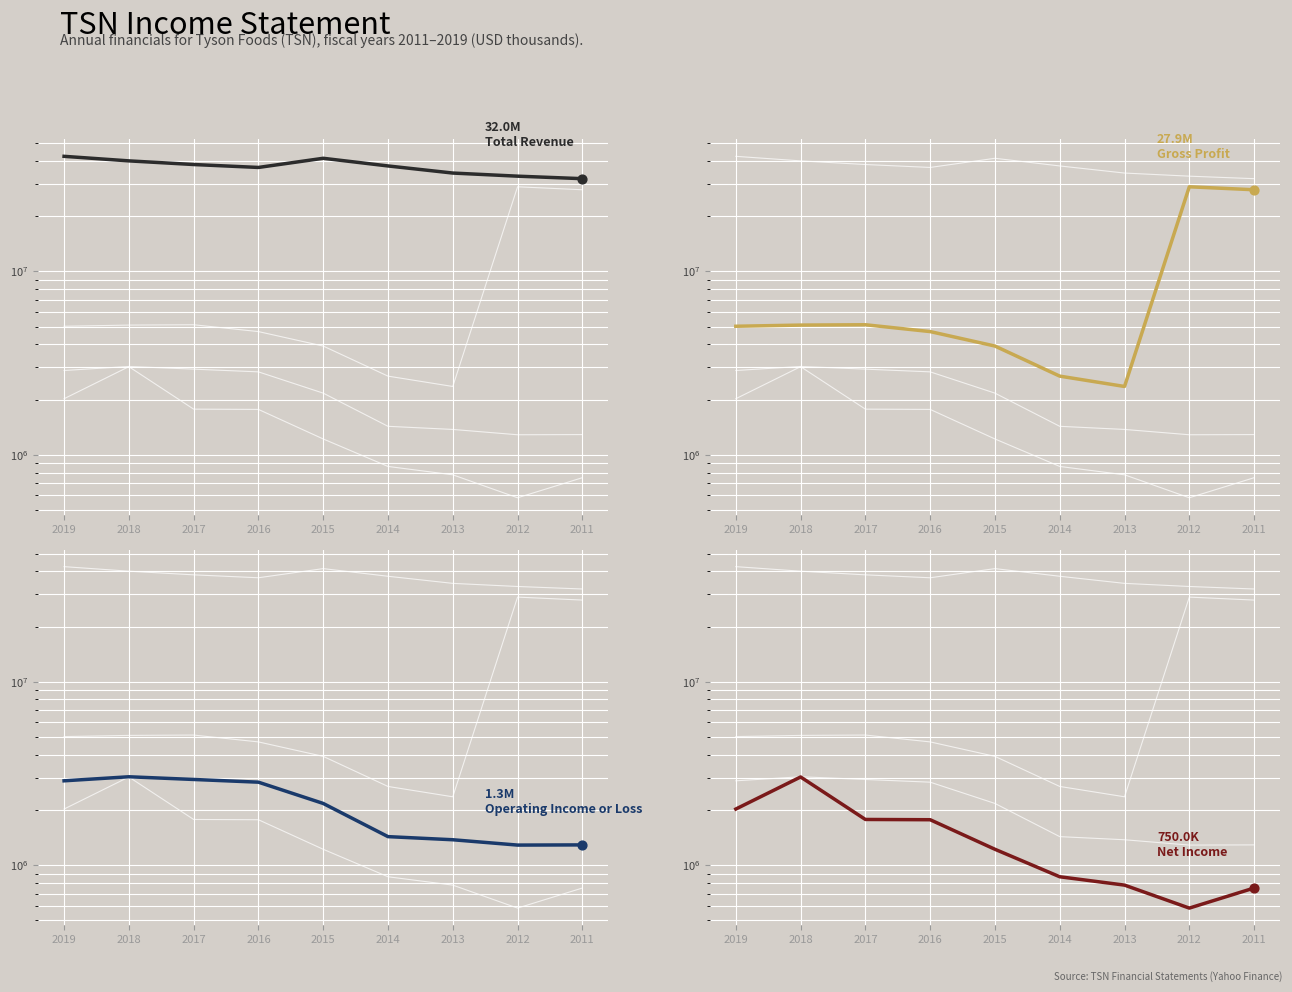

At which category is the sum across all series the highest?

2012